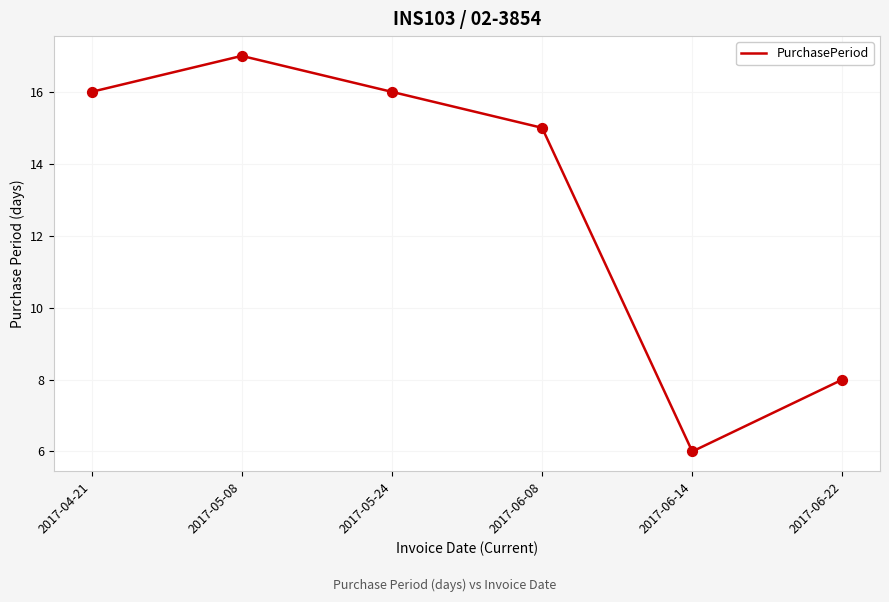

Between 2017-06-08 and 2017-06-22, which is larger?

2017-06-08